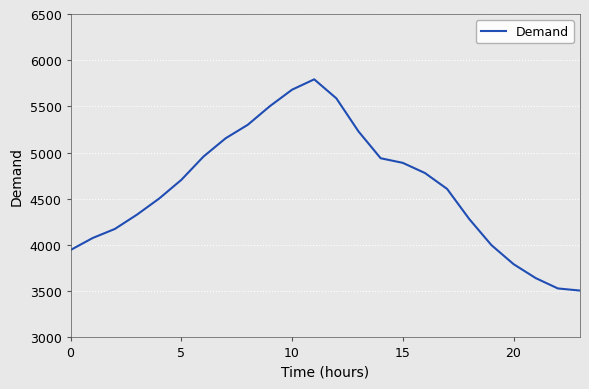

Does the chart have visible grid lines?

Yes